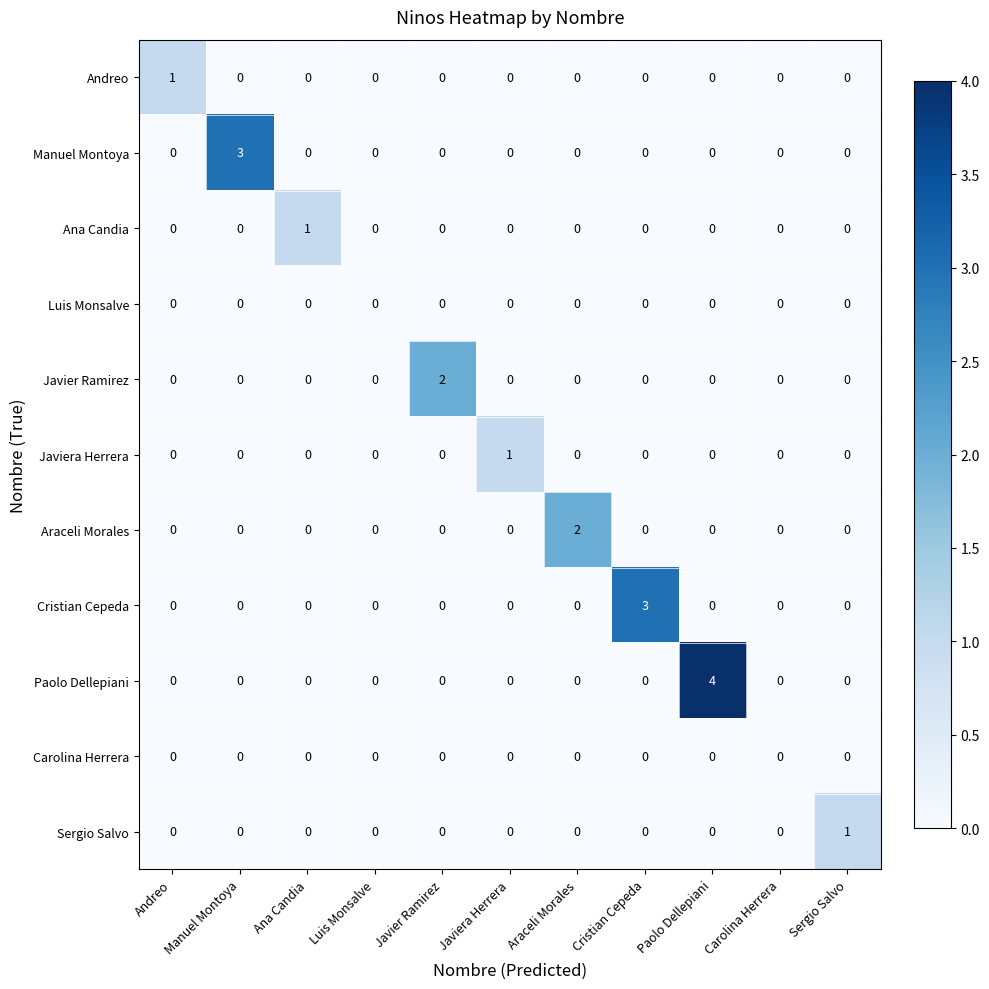

Which series has the largest range (max minus min)?

Paolo Dellepiani